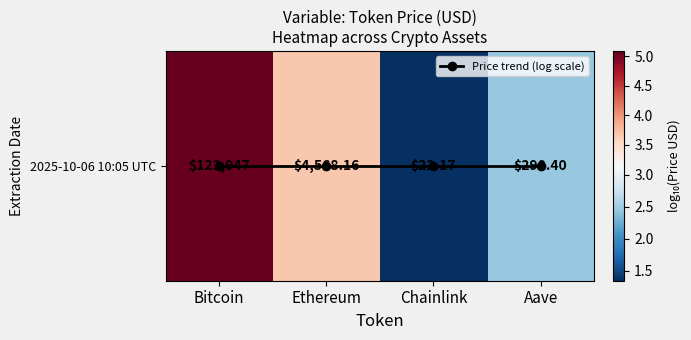

Which has a higher value, Bitcoin or Aave?

Bitcoin